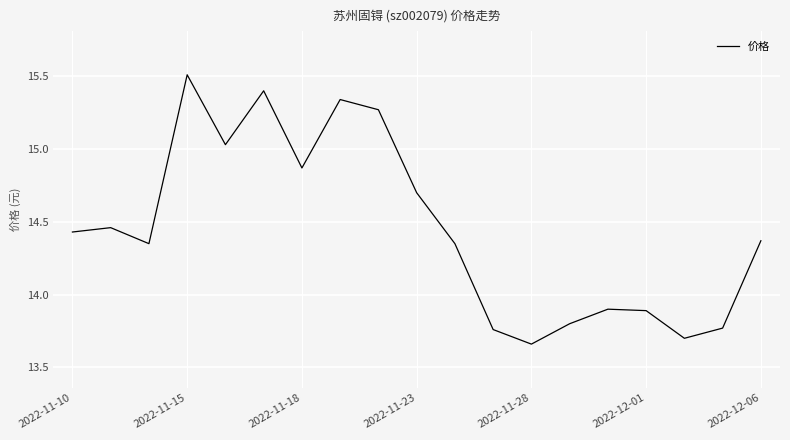

What is the maximum value shown in the chart?

15.5